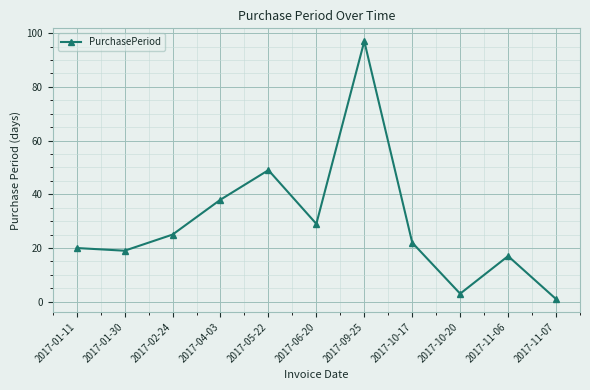

Reading left to right, transcribe all the data shown in this chart.

2017-01-11=20	2017-01-30=19	2017-02-24=25	2017-04-03=38	2017-05-22=49	2017-06-20=29	2017-09-25=97	2017-10-17=22	2017-10-20=3	2017-11-06=17	2017-11-07=1